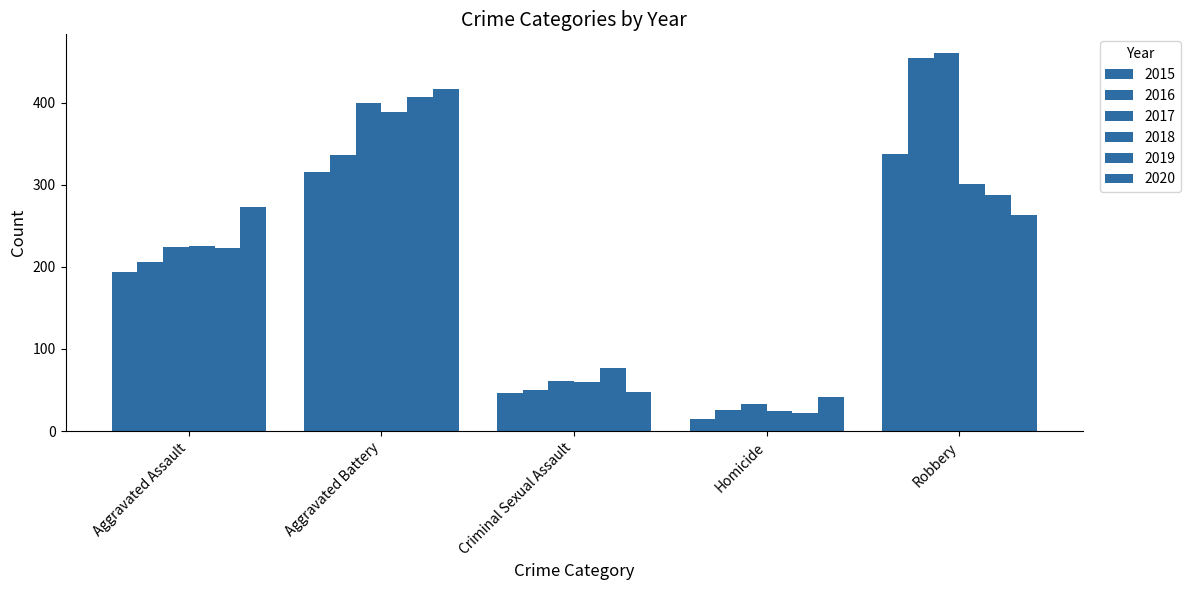

What is the maximum value for 2018?

389